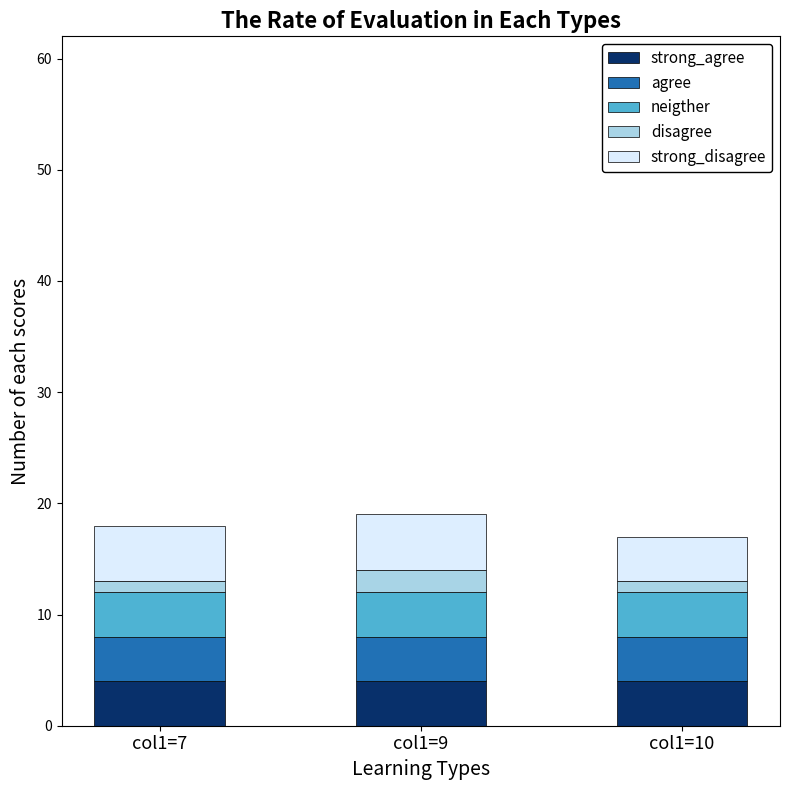

The strong_agree series shows 5 at col1=7. True or false?

True